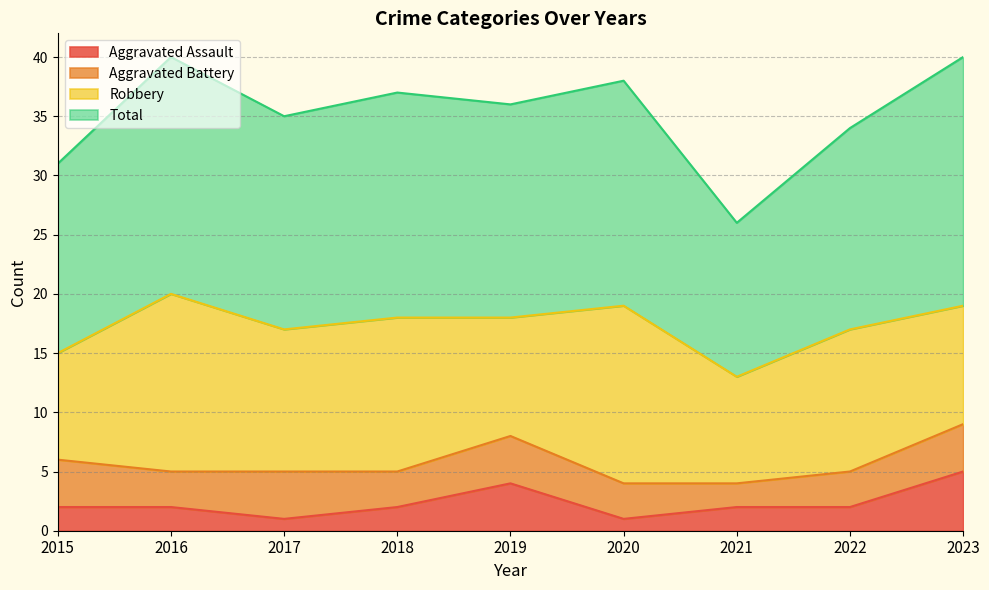

Which category has the highest value in the Total series?

2016